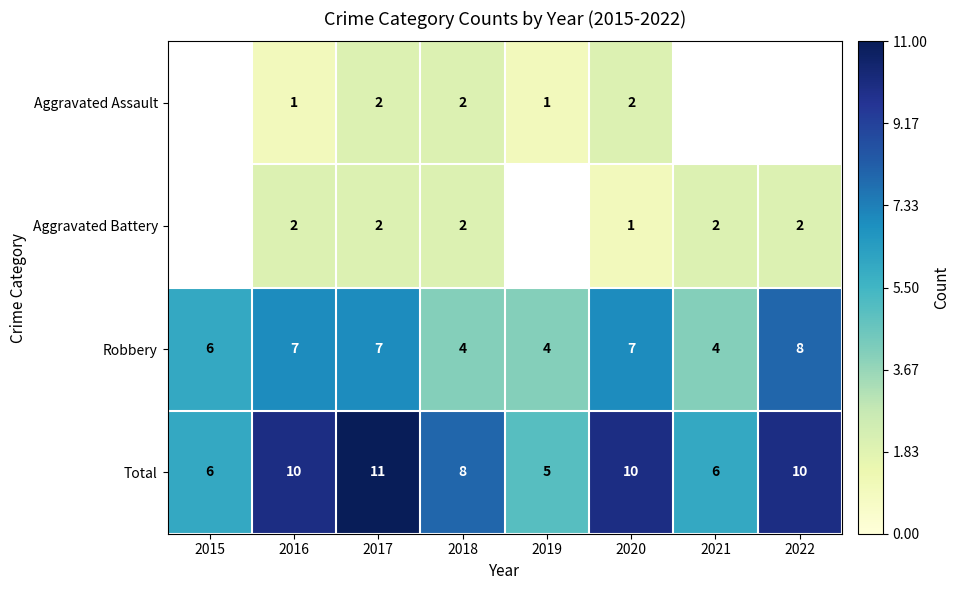

The Robbery series shows 4 at 2019. True or false?

True